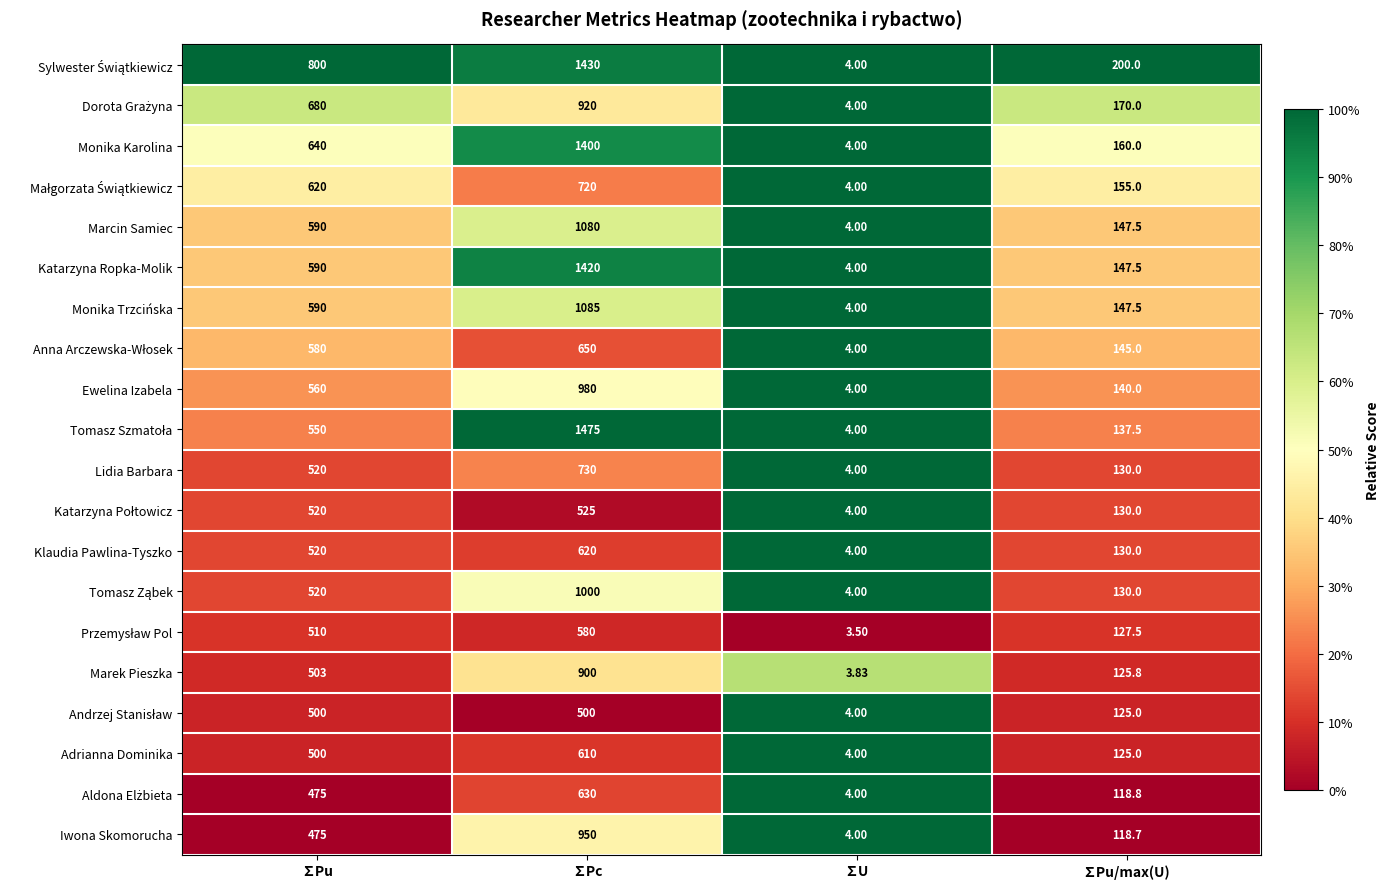

Which category has the lowest value across all series?

∑U